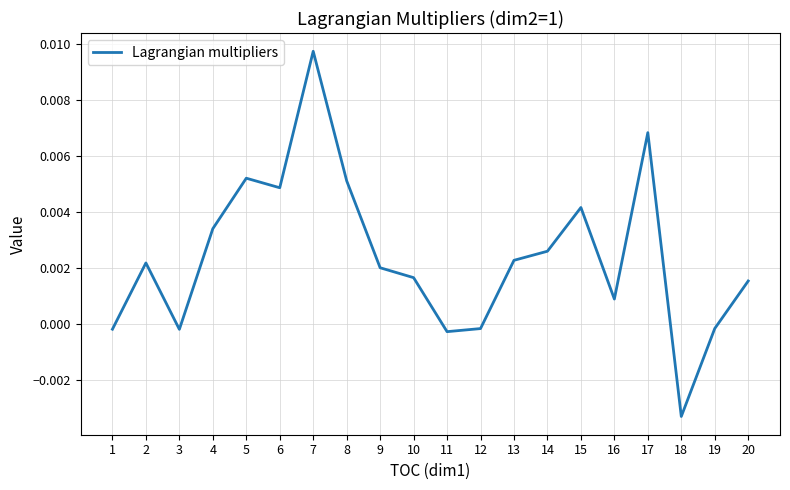

At which category does the chart reach its peak across all series?

7